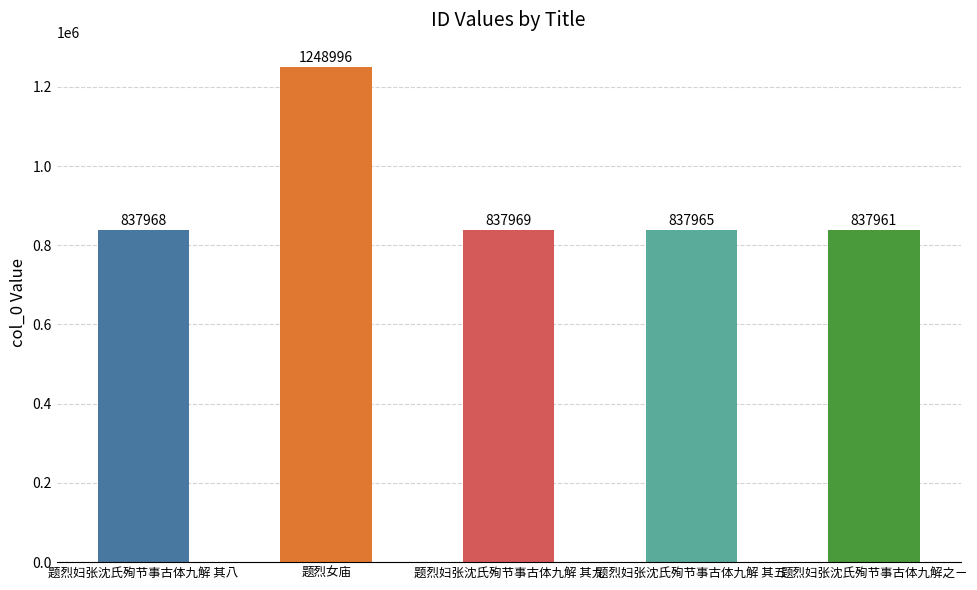

The value at 题烈妇张沈氏殉节事古体九解 其八 is 837968. True or false?

True